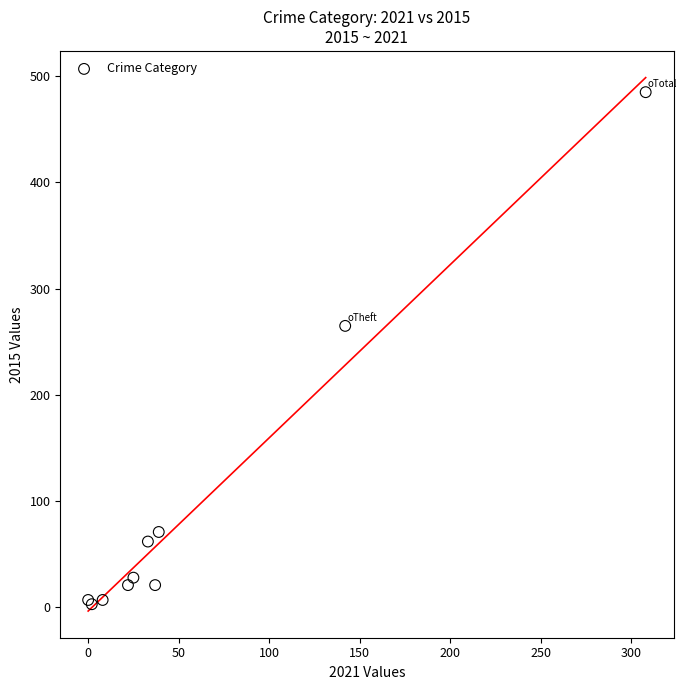

What Y value in the scatter plot is closest to 244?

265